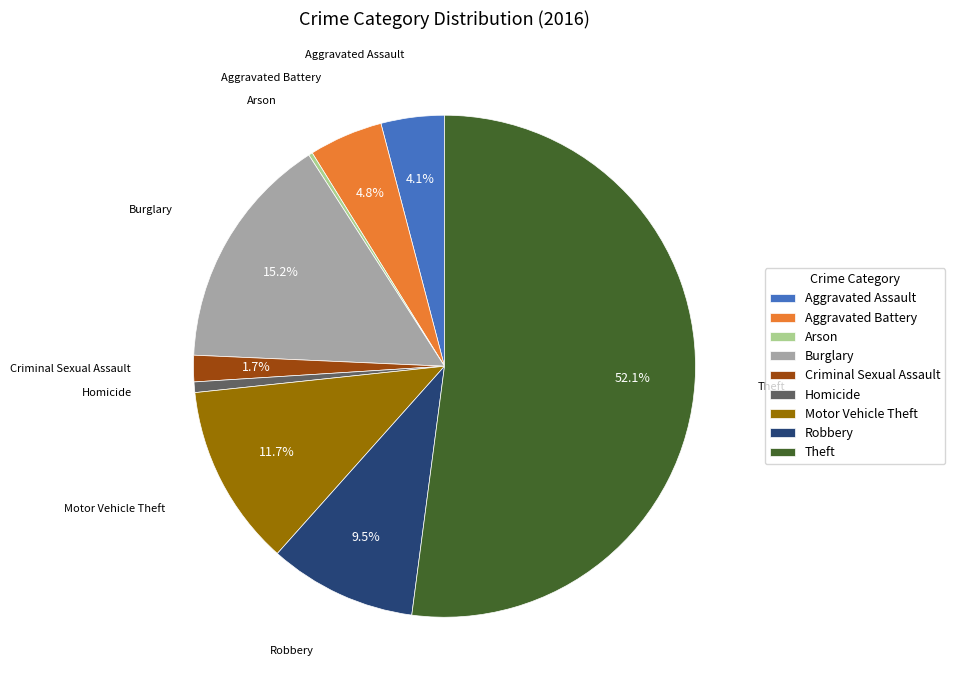

Combined, do Criminal Sexual Assault and Theft account for over 50%?

Yes